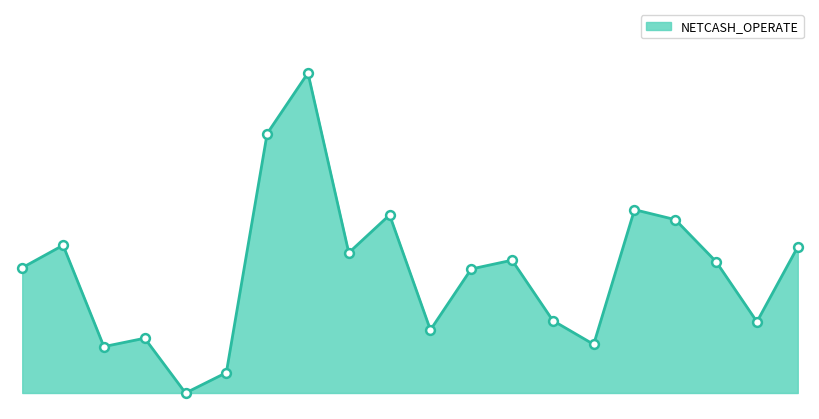

How many lines are shown in the chart?

1